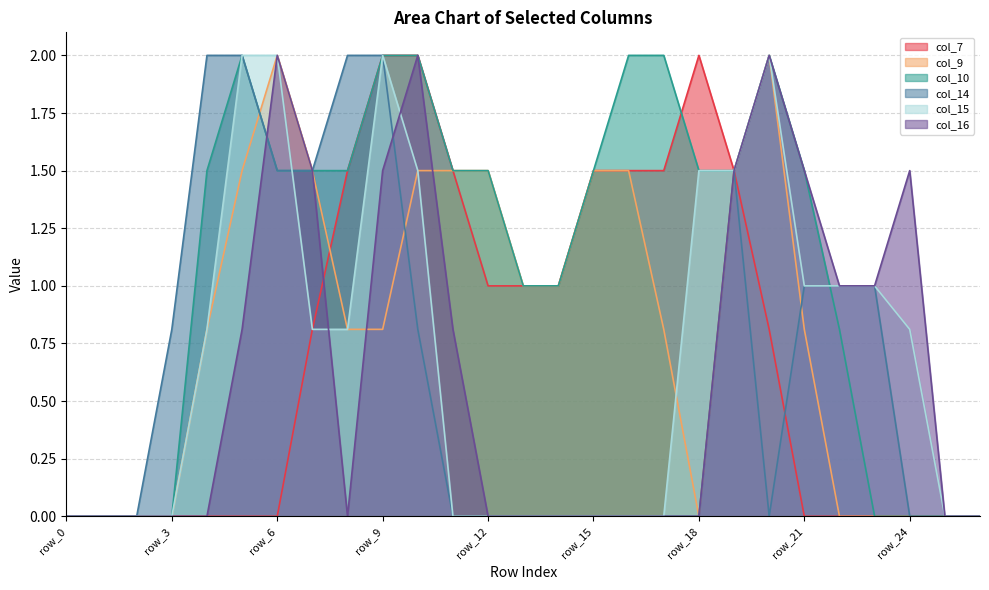

Which series has the largest total across all categories?

col_10